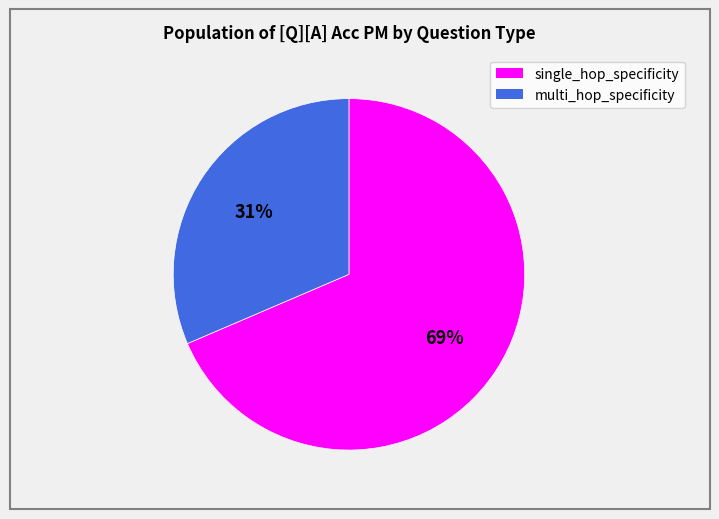

Which slice represents more than half of the pie?

single_hop_specificity